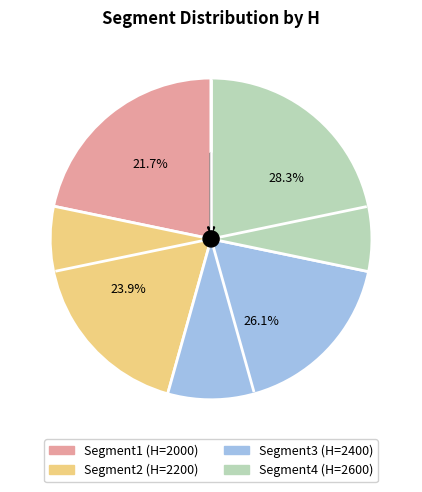

What is the largest slice in the pie chart?

Segment4